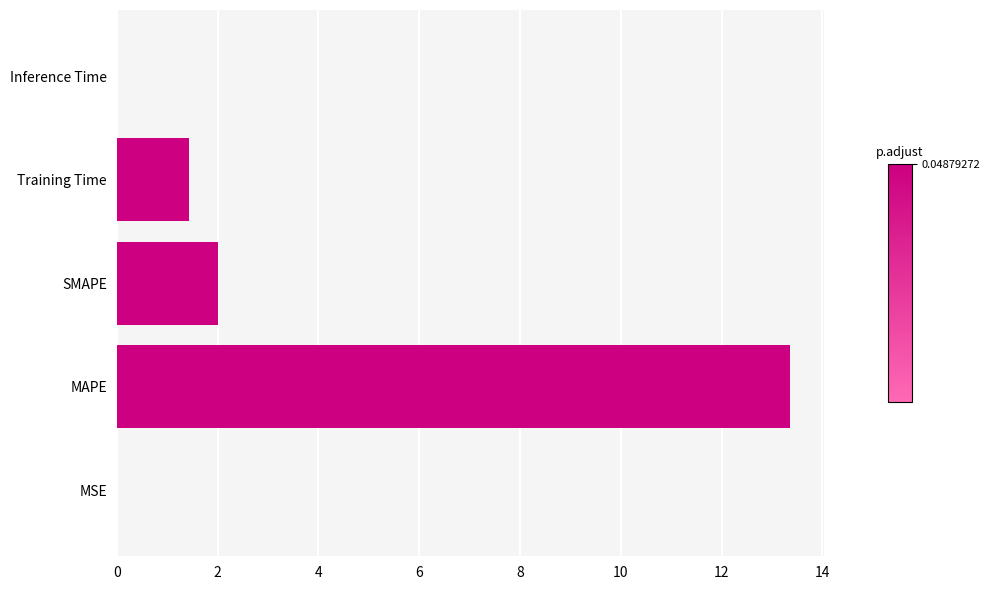

What is the average value?

3.4